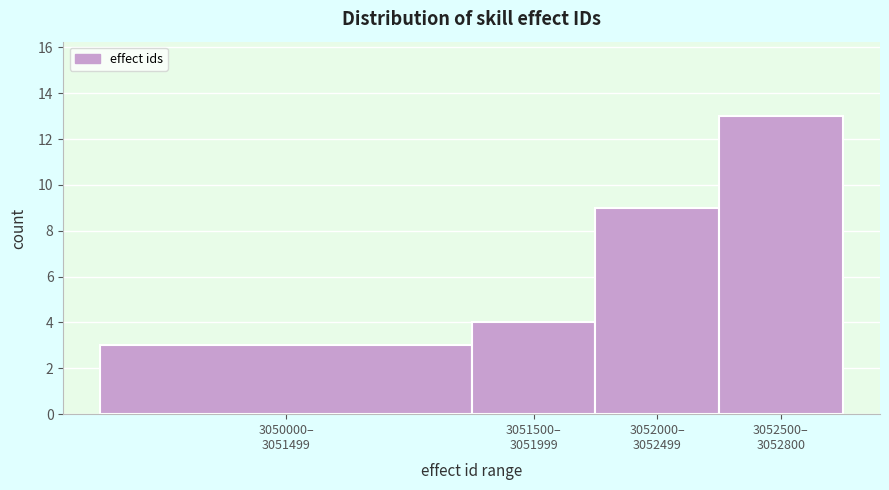

Reading left to right, transcribe all the data shown in this chart.

3	4	9	13